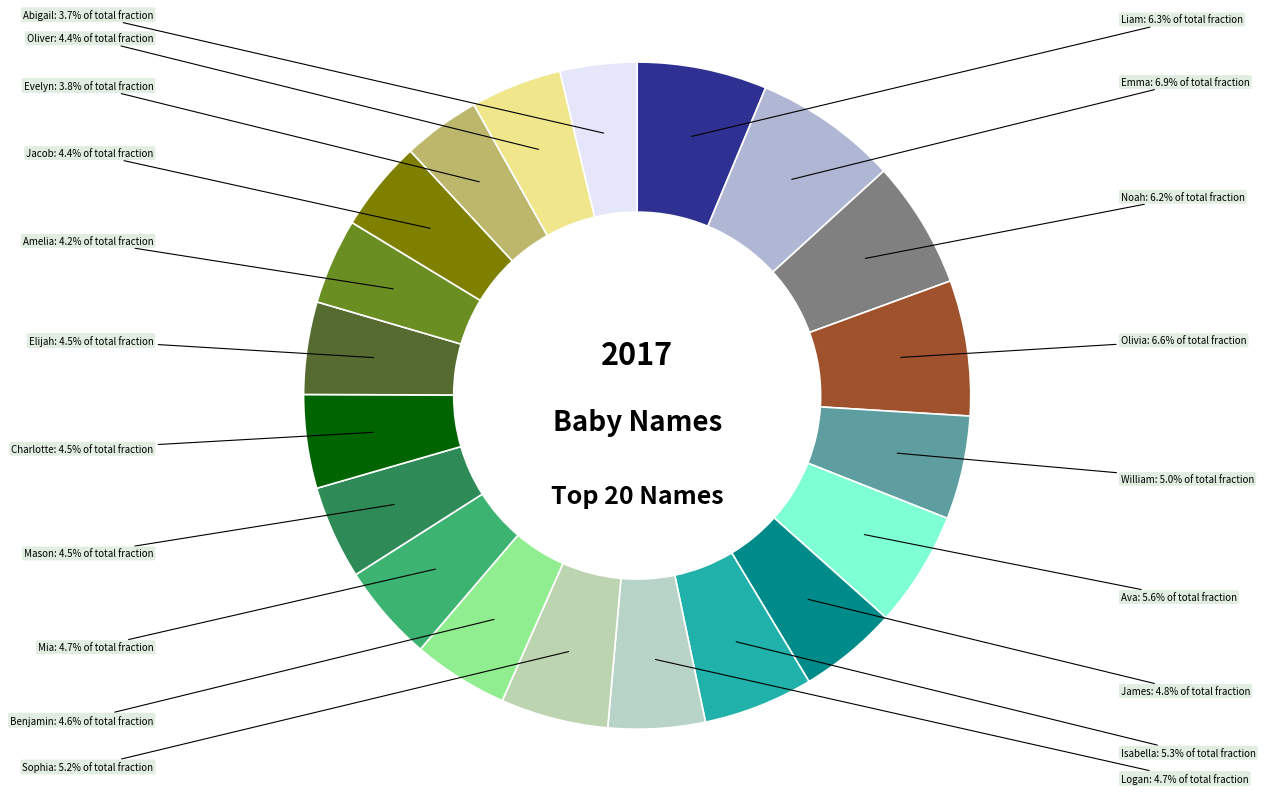

How many segments does this pie chart have?

20